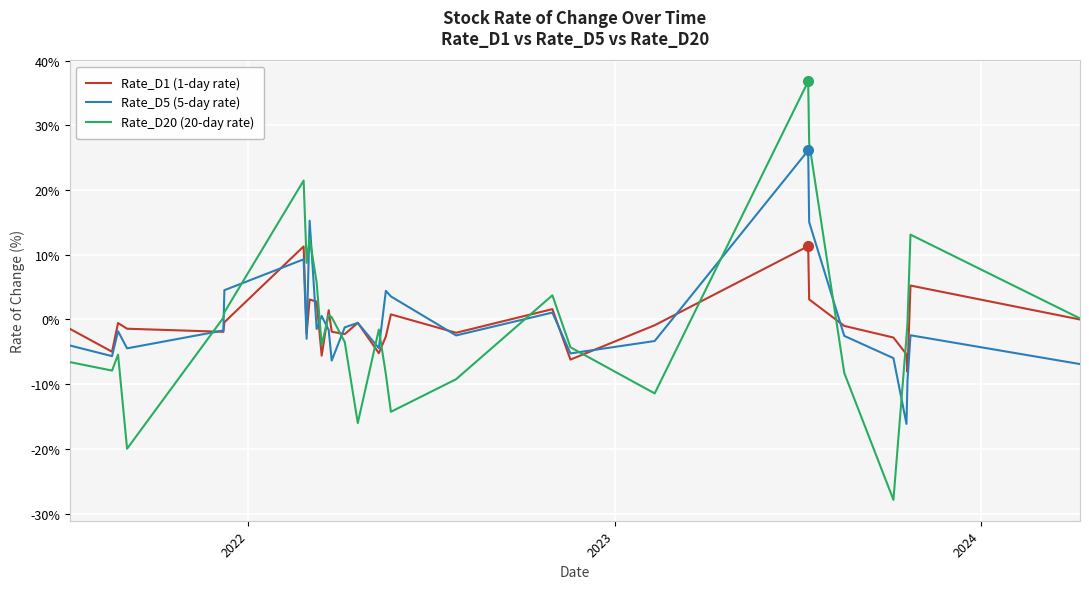

List the series in order of their peak value, lowest first.

Rate_D1 (1-day rate), Rate_D5 (5-day rate), Rate_D20 (20-day rate)